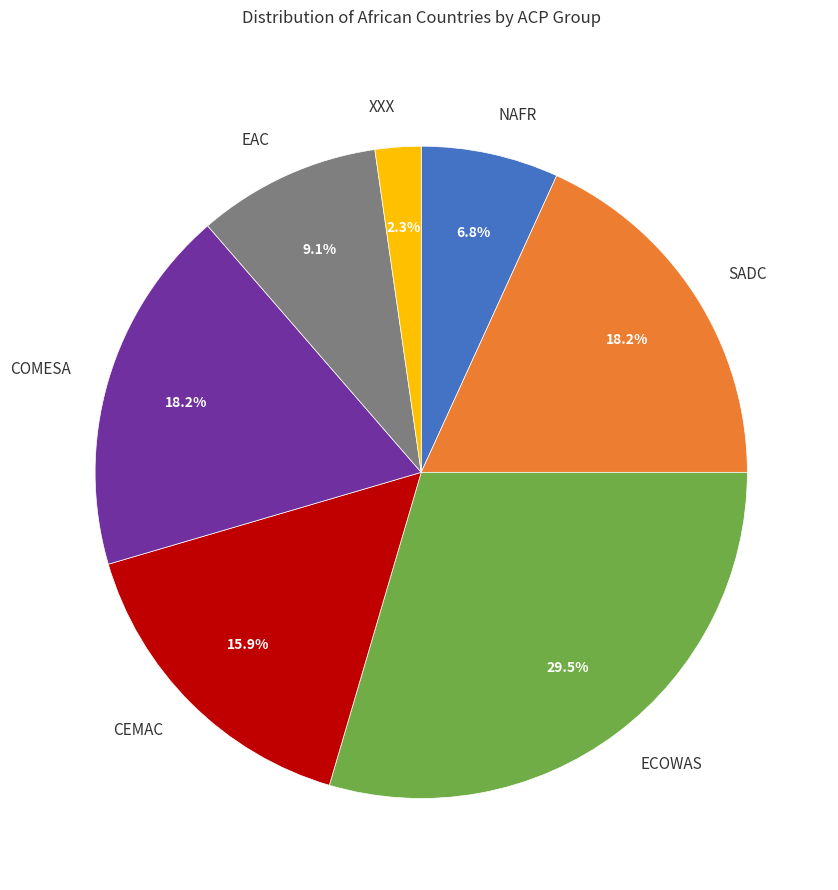

Which category has the smallest portion of the pie?

XXX